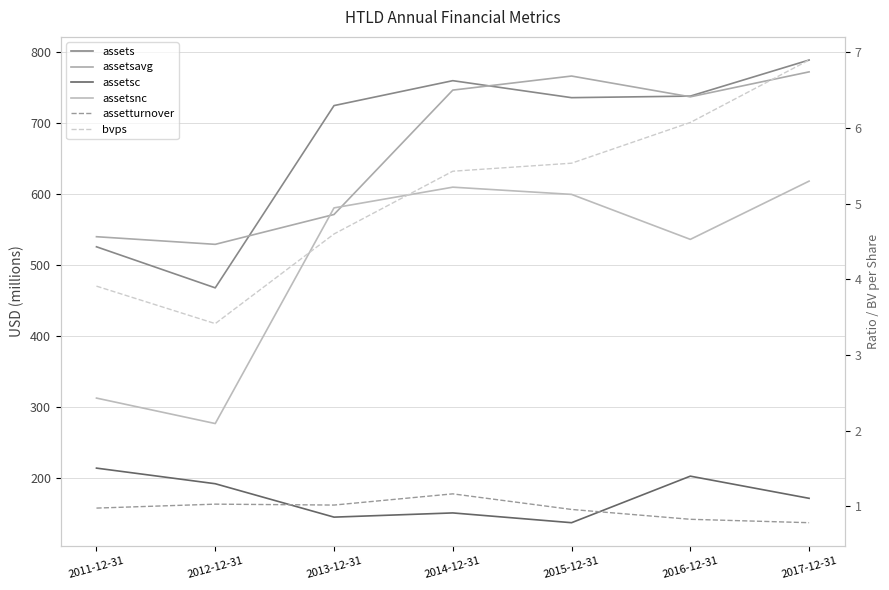

Rank the series at 2011-12-31 from lowest to highest value.

assetturnover, bvps, assetsc, assetsnc, assets, assetsavg